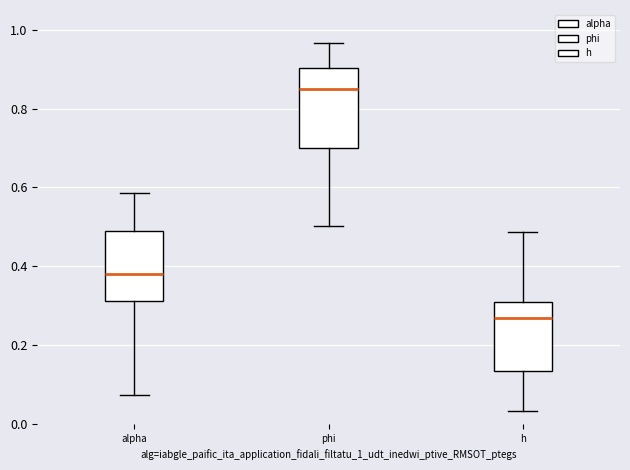

Where is the upper edge of the box for phi on the y-axis? The values are not printed on the chart, so give them approximately, as read against the axis.

0.90